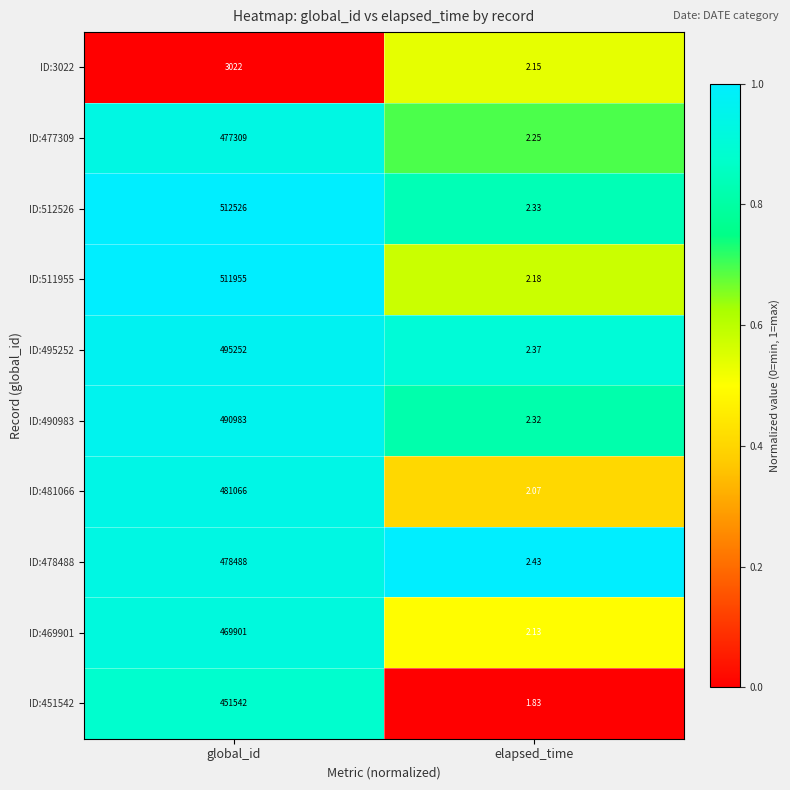

What is the total value across all series at elapsed_time?

22.1